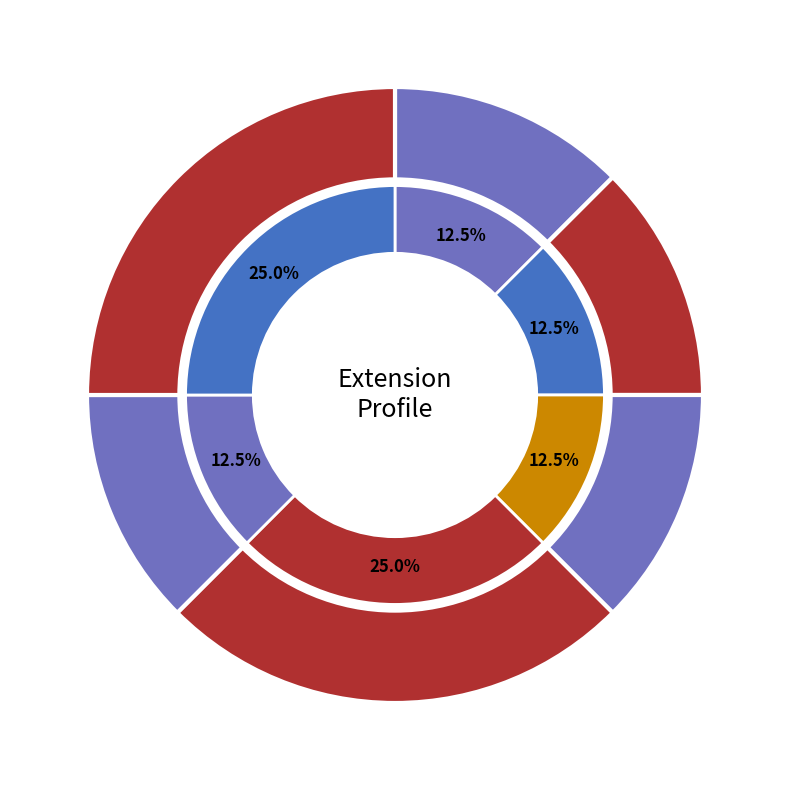

Does Extension represent more than half of the total?

No